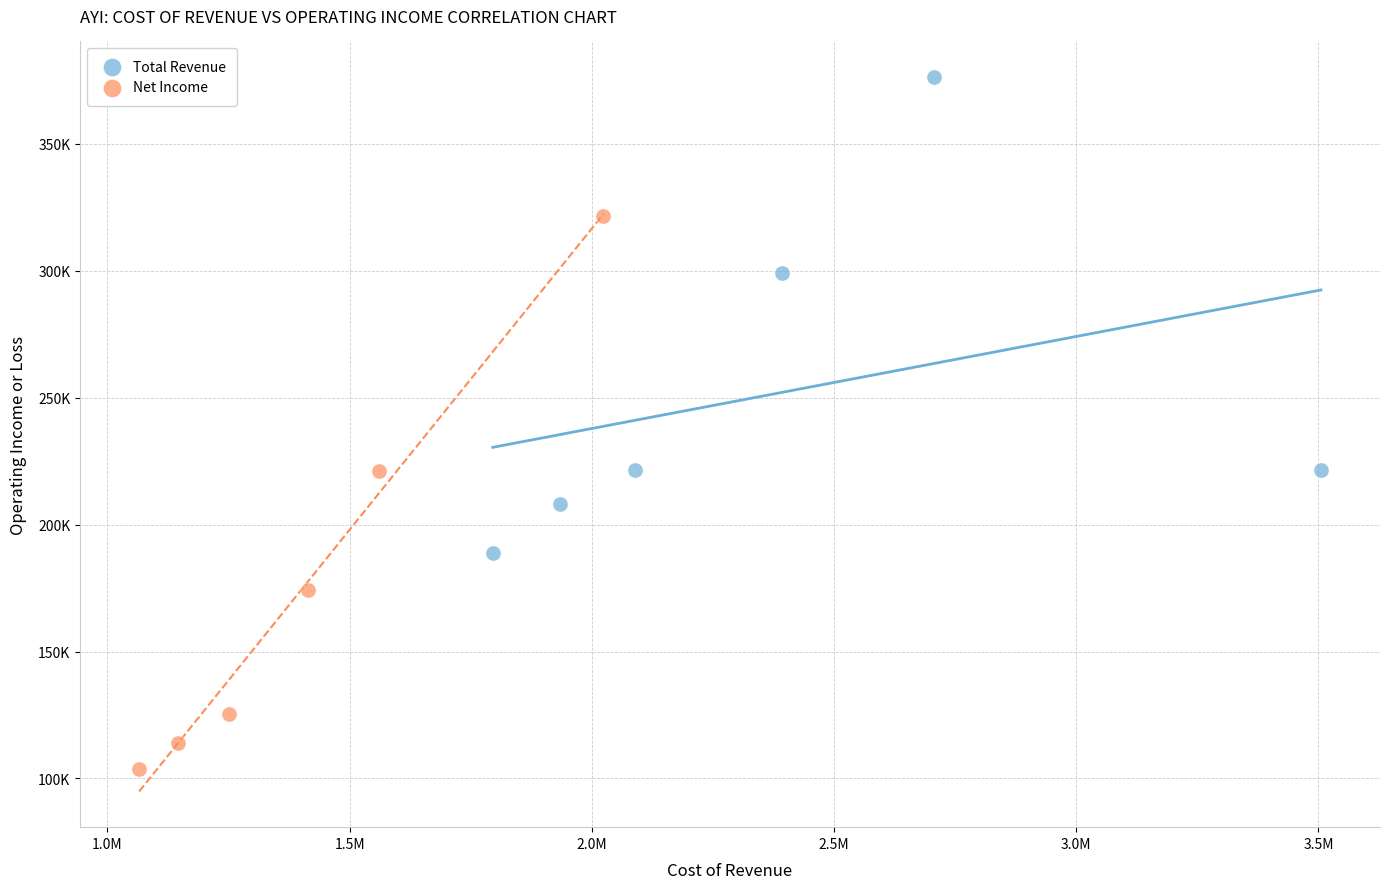

Which series reaches the maximum Y coordinate?

Total Revenue